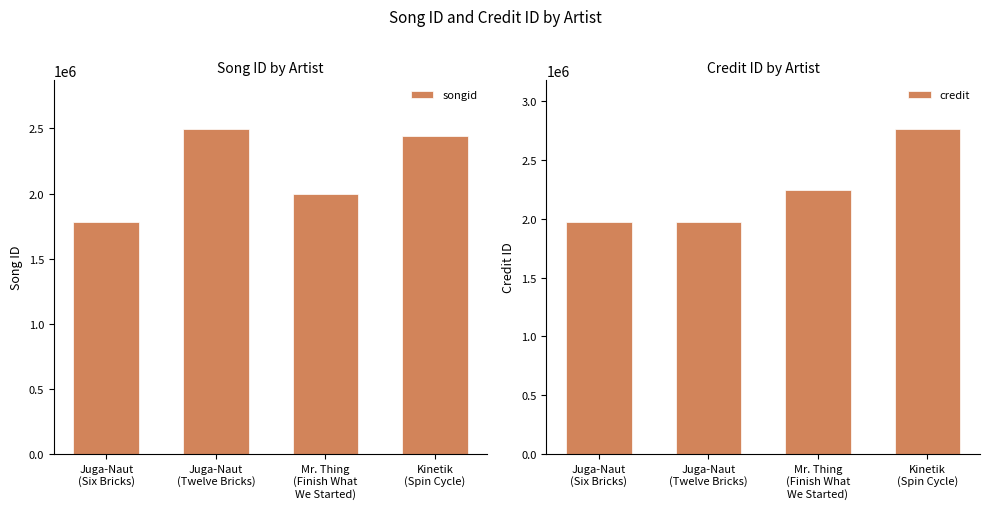

What is the sum of the songid values at Juga-Naut
(Twelve Bricks) and Kinetik
(Spin Cycle)?

4934071